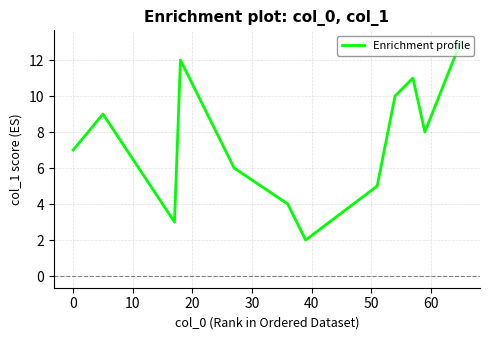

What is the difference between the maximum and minimum values?

11